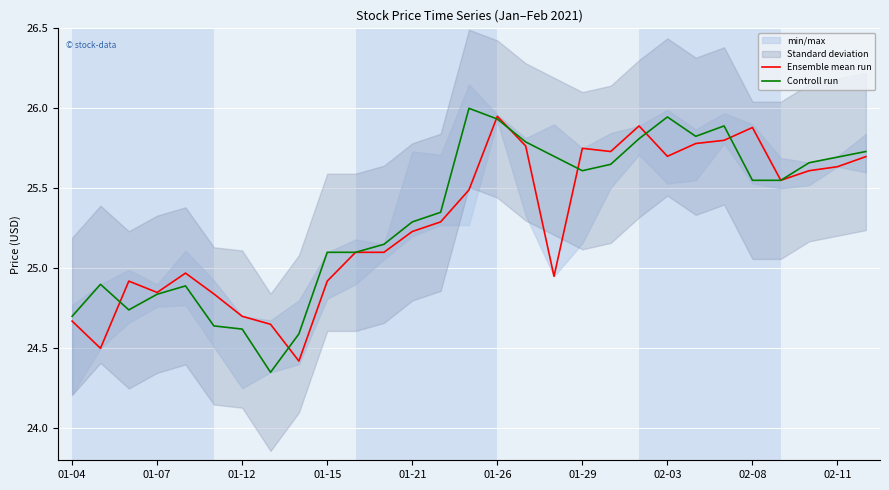

True or false: Controll run and Ensemble mean run intersect in this chart.

True